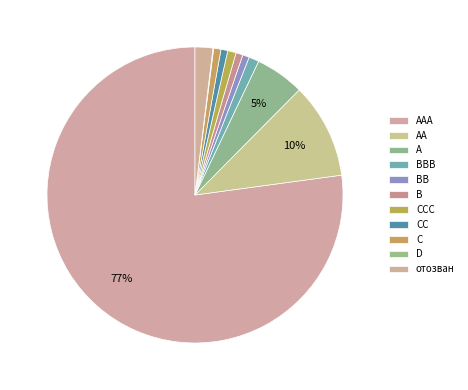

To the nearest percent, what is the difference between the отозван and AA slice percentages?

8%